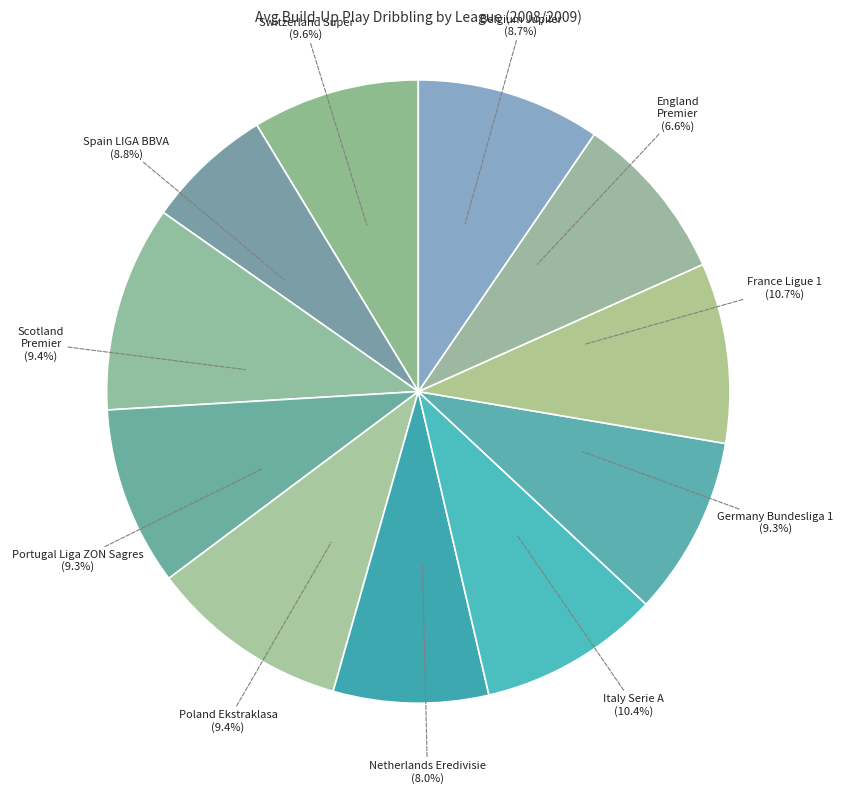

To the nearest percent, what percentage of the pie is Italy Serie A?

10%